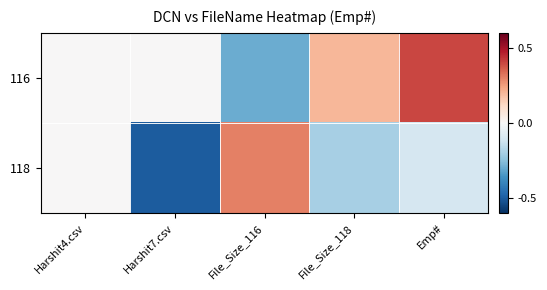

At which category is the sum across all series the highest?

Emp#